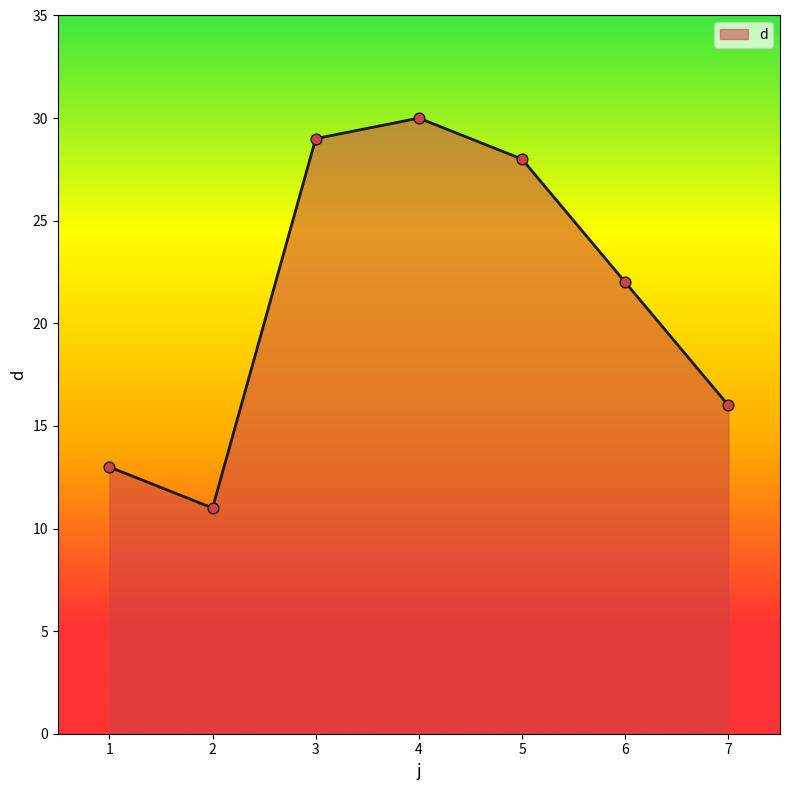

Between 2 and 1, which is larger?

1